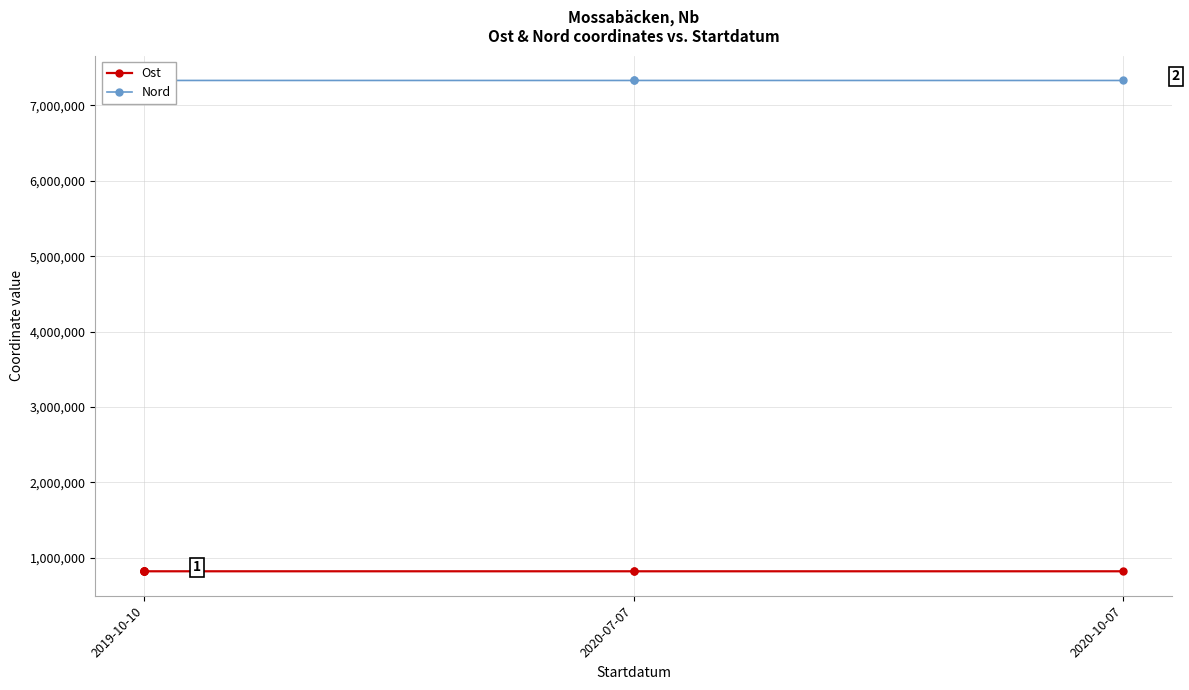

The value of Nord at 2019-10-10 is 7328600.9. True or false?

True